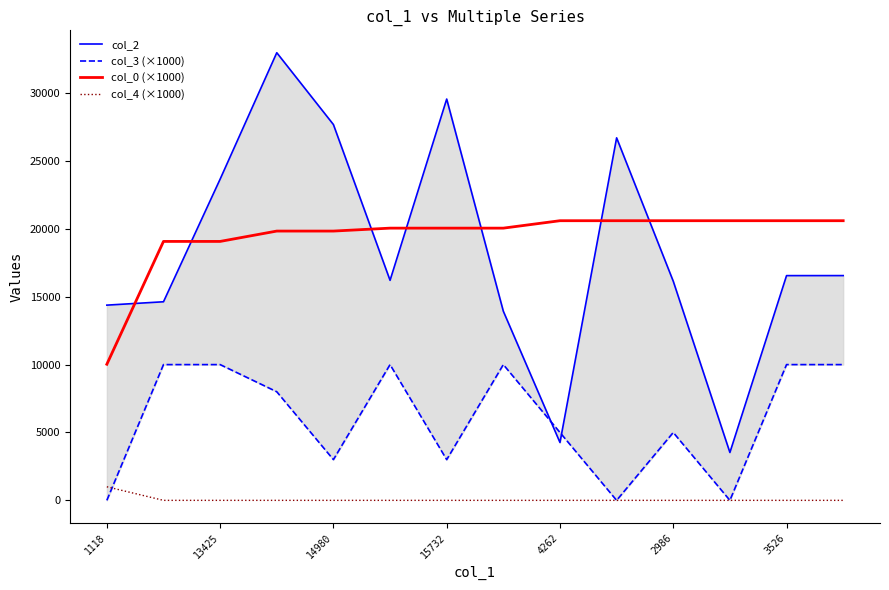

The value of col_0 (×1000) at 13425 is 32954.3. True or false?

False